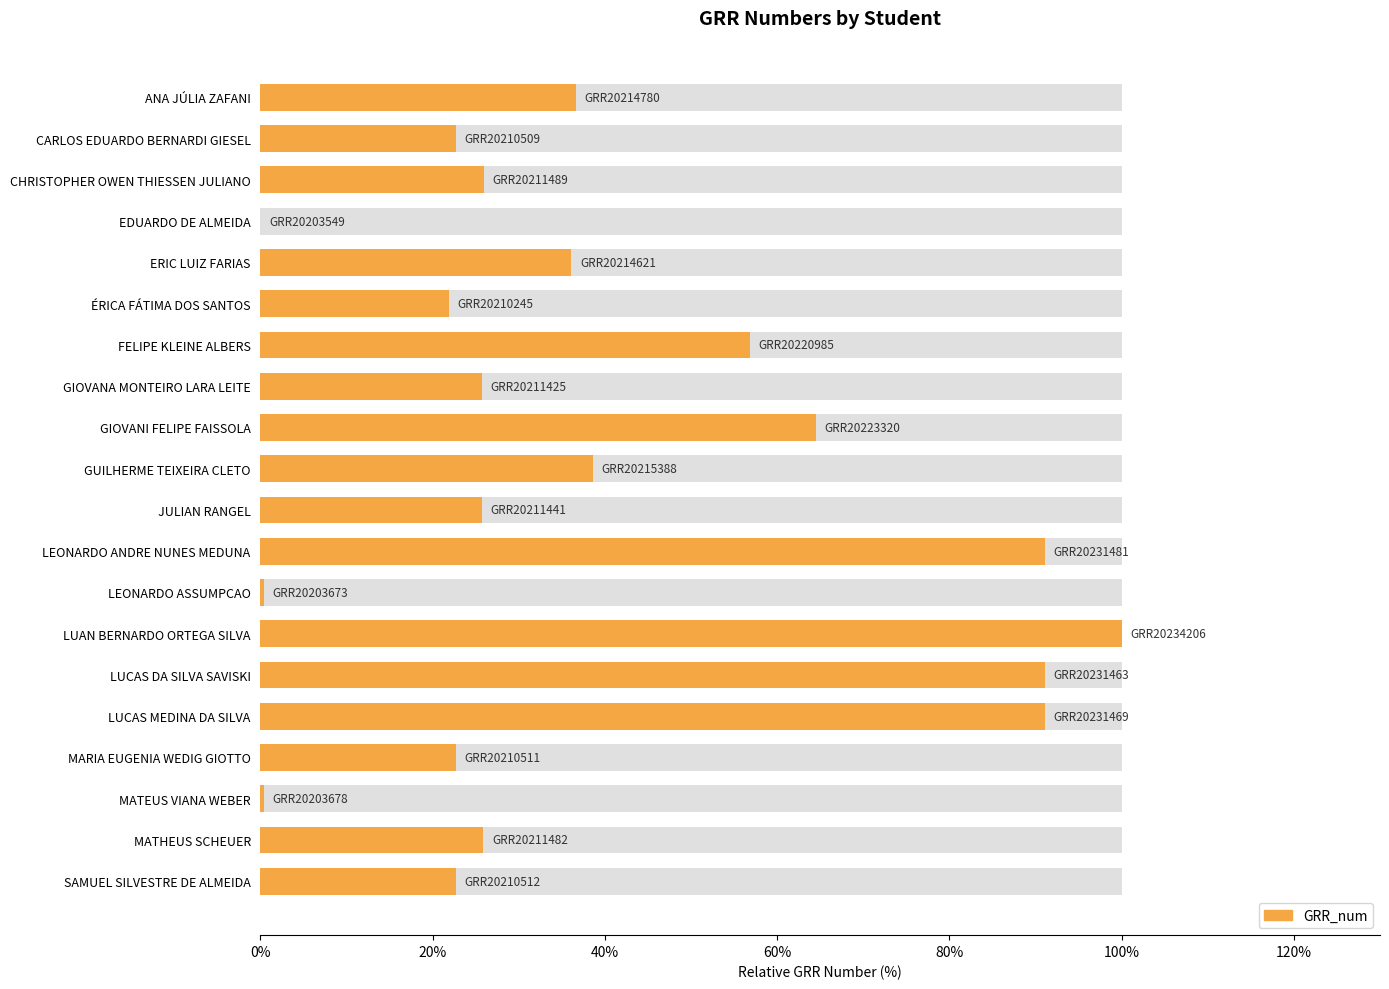

True or false: the data shows 91.1 at LEONARDO ANDRE NUNES MEDUNA.

True